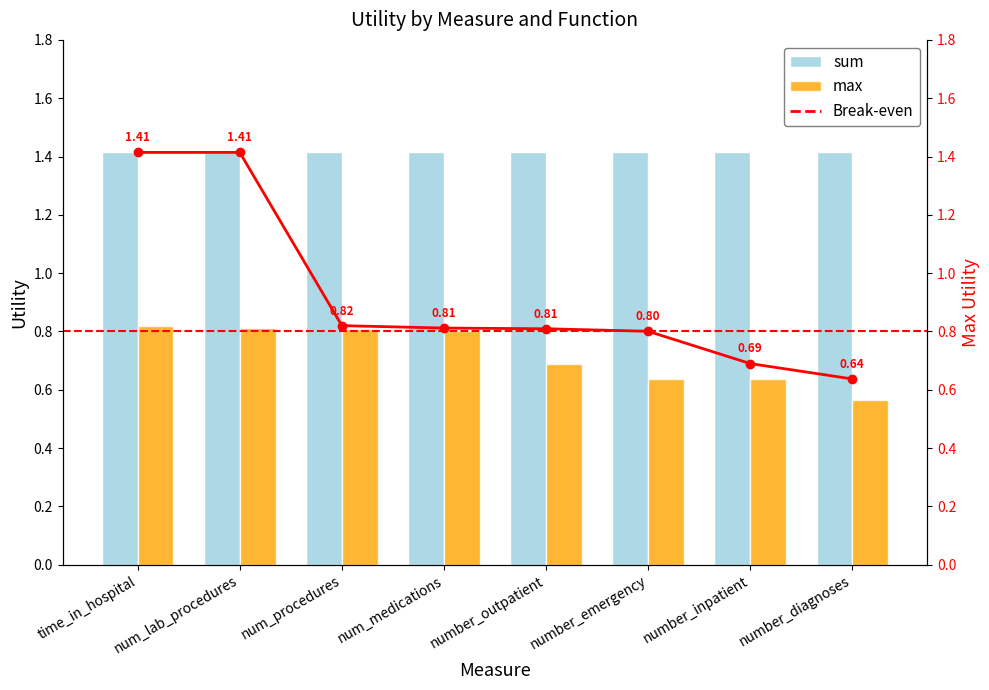

Count the number of data series in this chart.

3